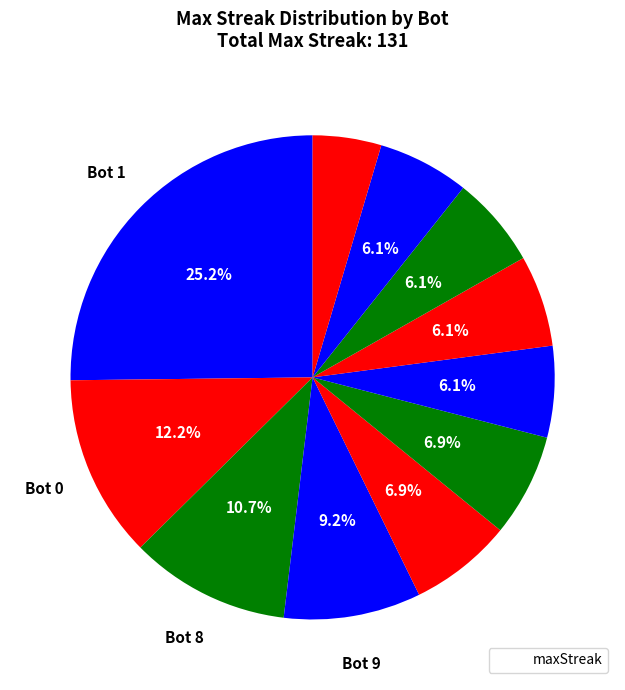

Which slice is the smallest?

2